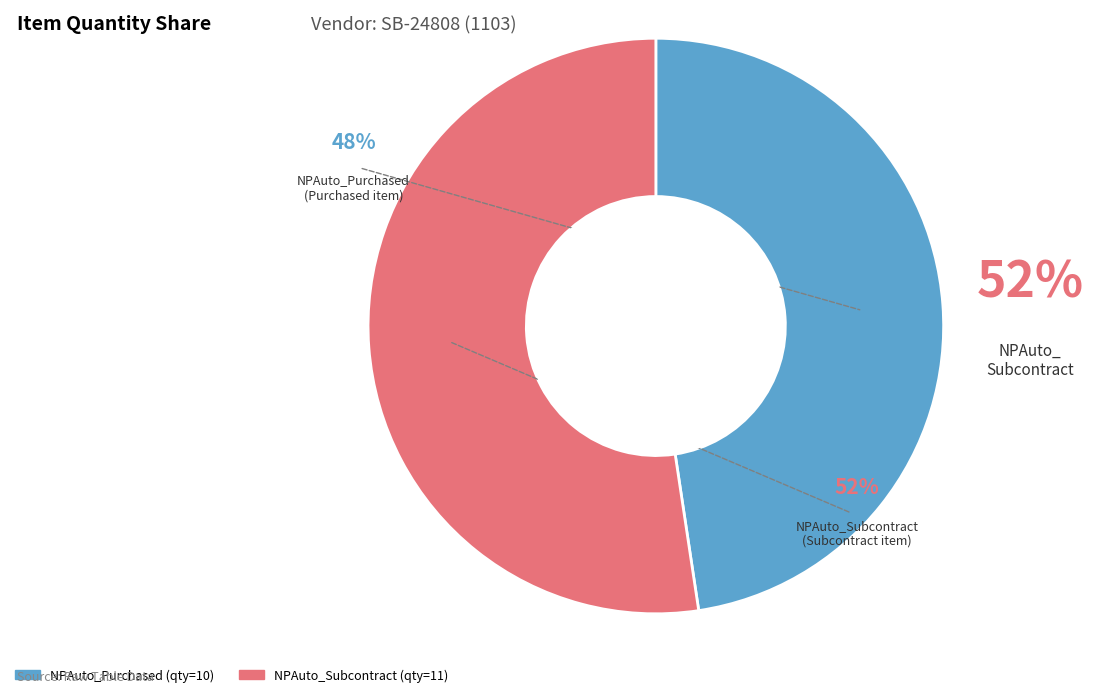

To the nearest percent, what percentage of the pie is NPAuto_Purchased?

48%